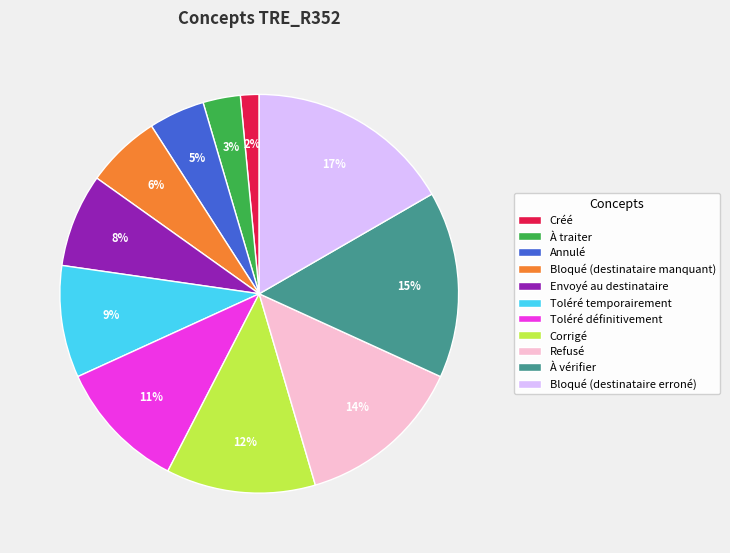

To the nearest percent, what is the difference between the Annulé and Bloqué (destinataire erroné) slice percentages?

12%